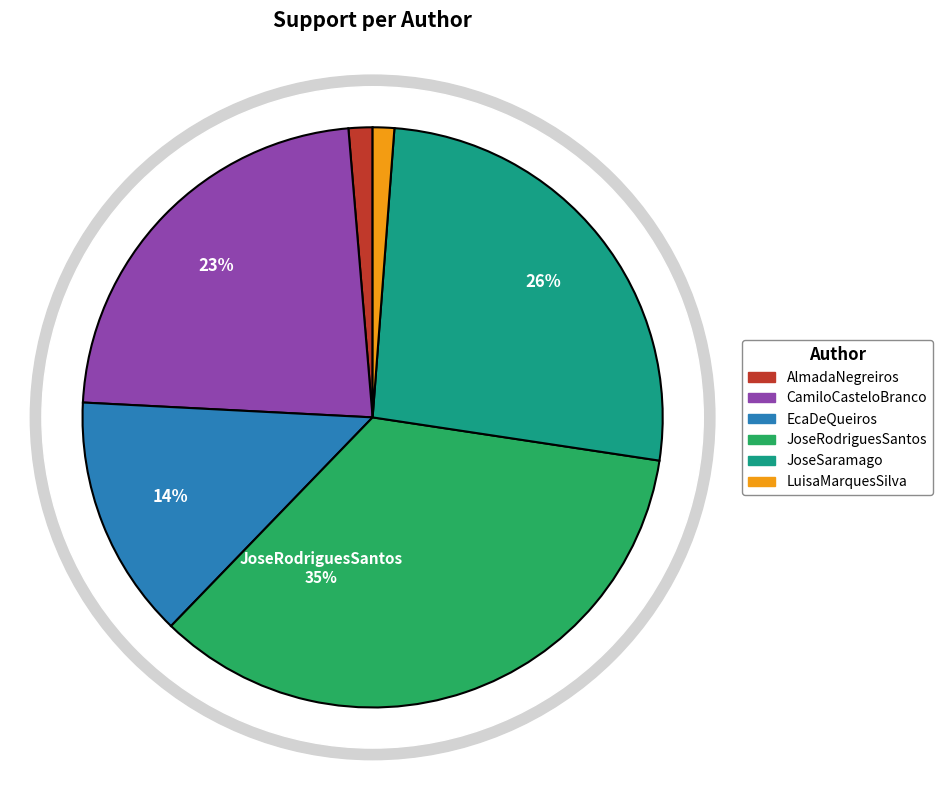

What is the largest slice in the pie chart?

JoseRodriguesSantos